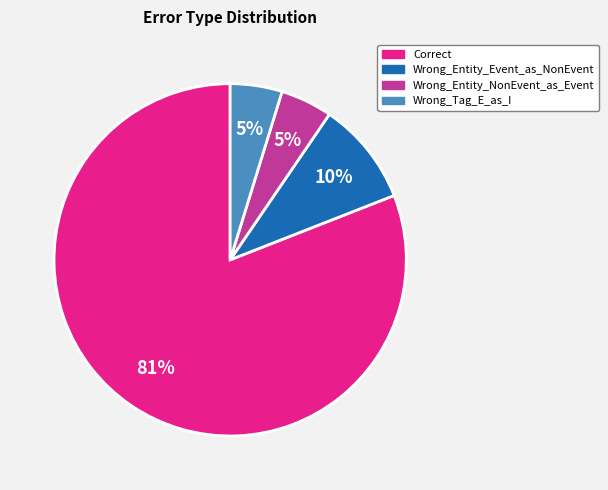

Count the number of slices in the pie.

4